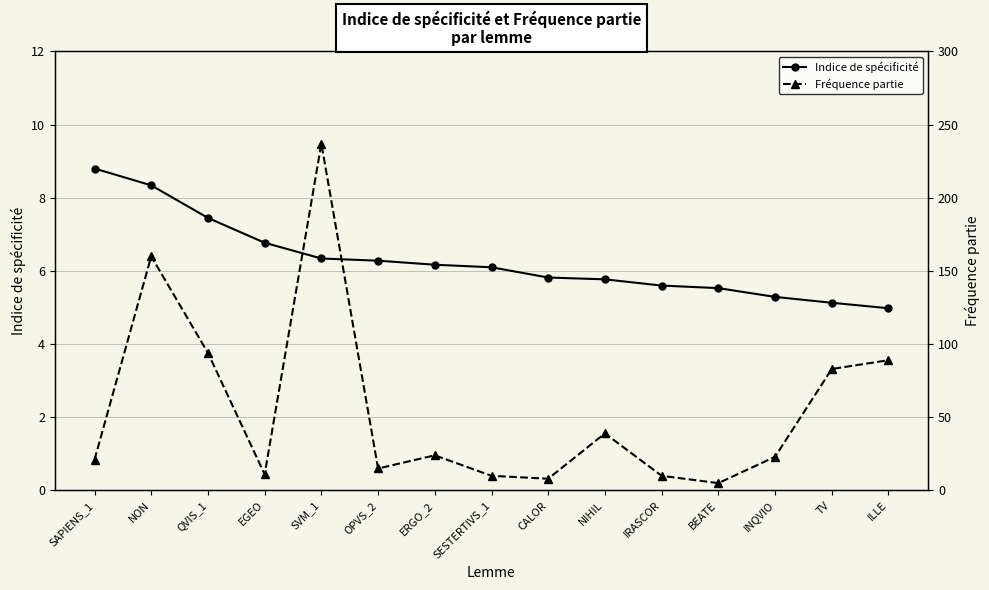

How many lines are shown in the chart?

2